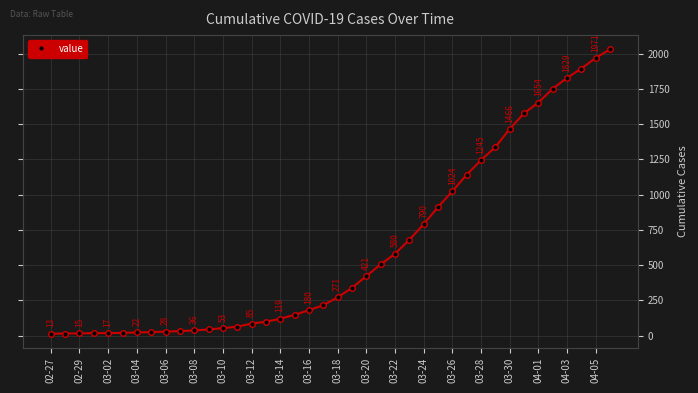

What is the value of the 22nd point from the left?

338